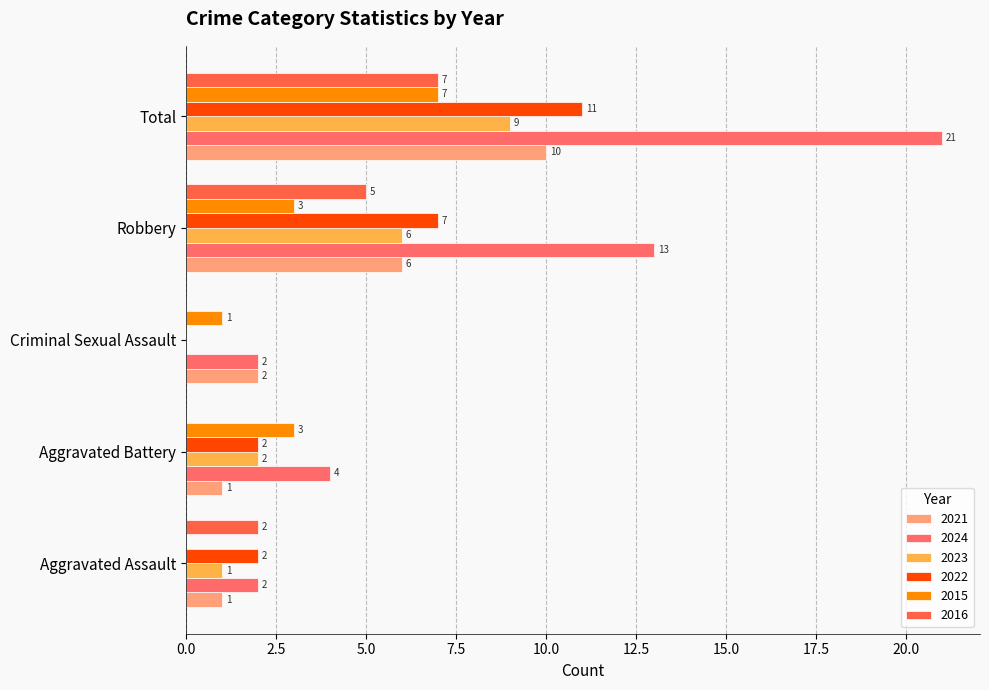

The value of 2024 at Robbery is 13. True or false?

True